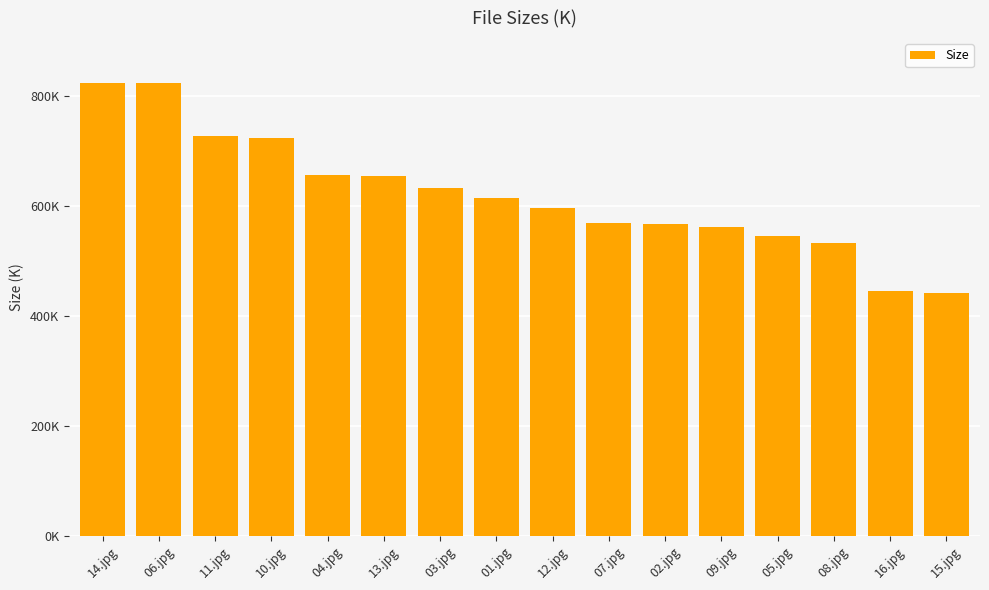

Does the chart contain any negative values?

No